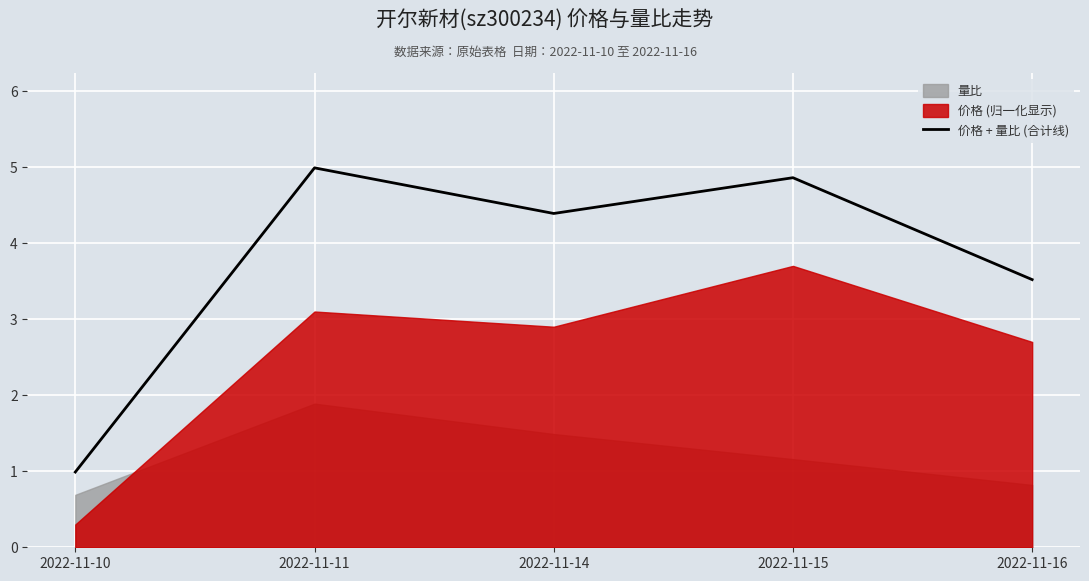

The 价格 + 量比 (合计线) series shows 0.3 at 2022-11-10. True or false?

False